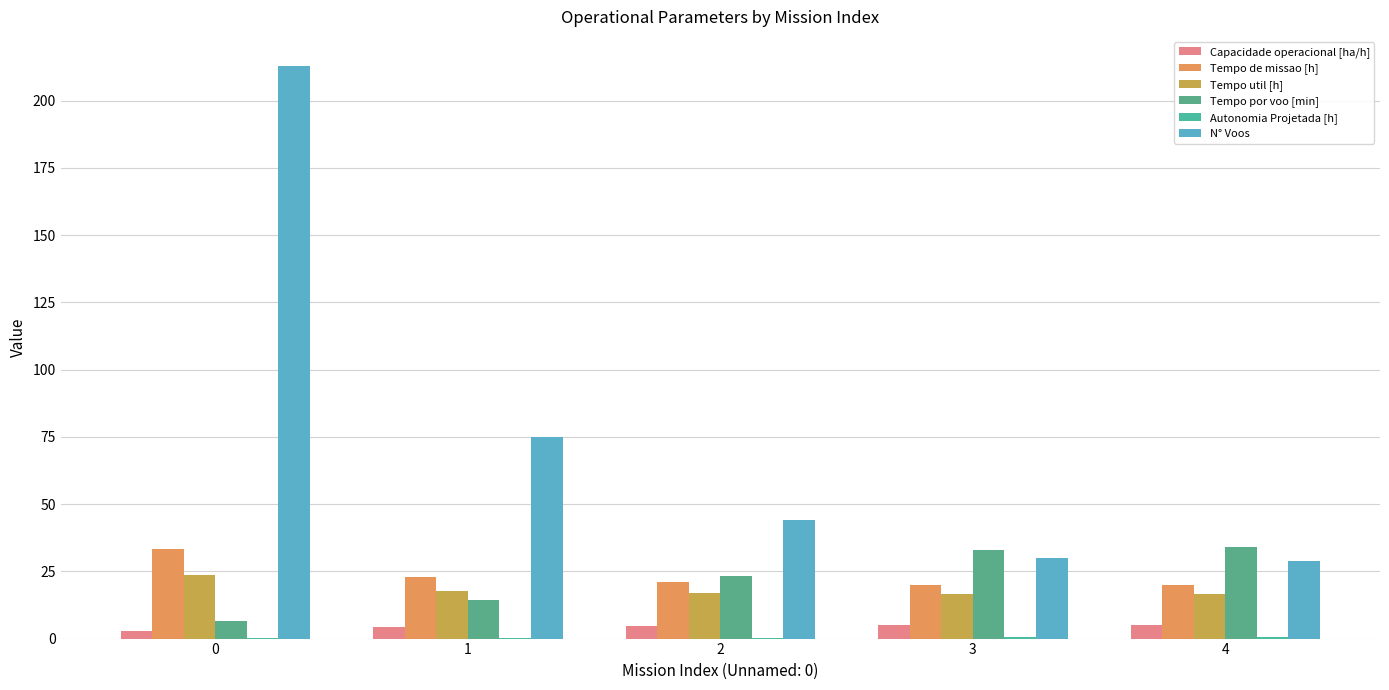

Are the bars horizontal?

No